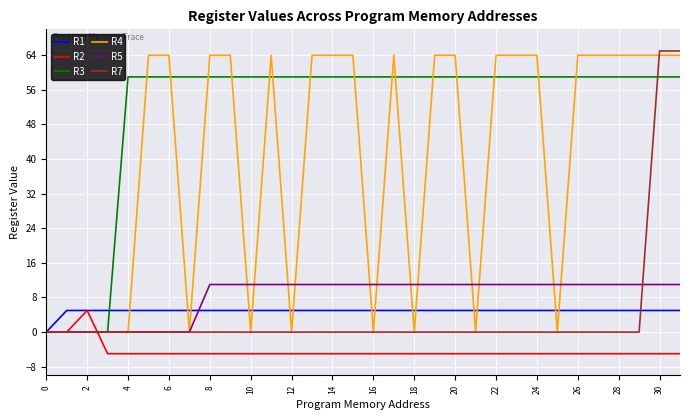

What are all the series names shown in the legend?

R1, R2, R3, R4, R5, R7